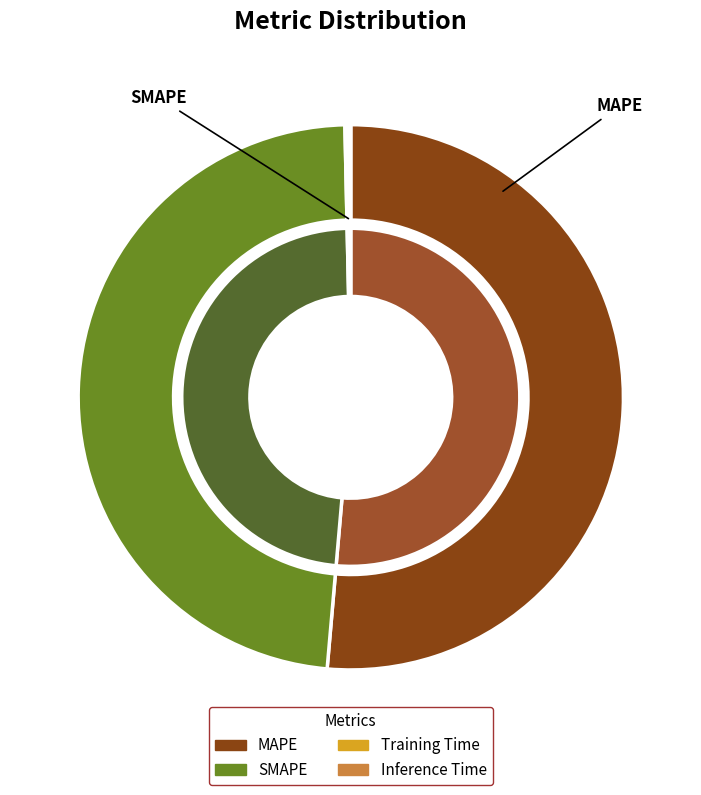

Rank the categories by value from lowest to highest.

Training Time, Inference Time, SMAPE, MAPE